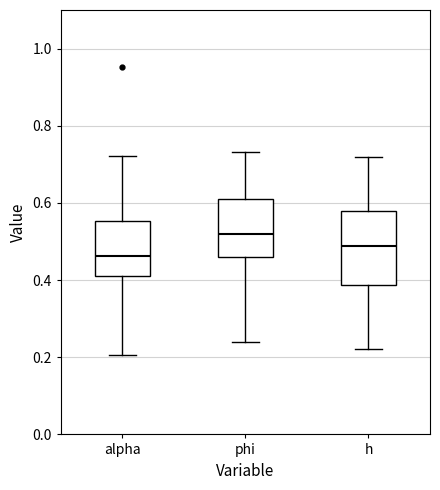

Comparing the boxes themselves (not the whiskers), which one is the tallest?

h